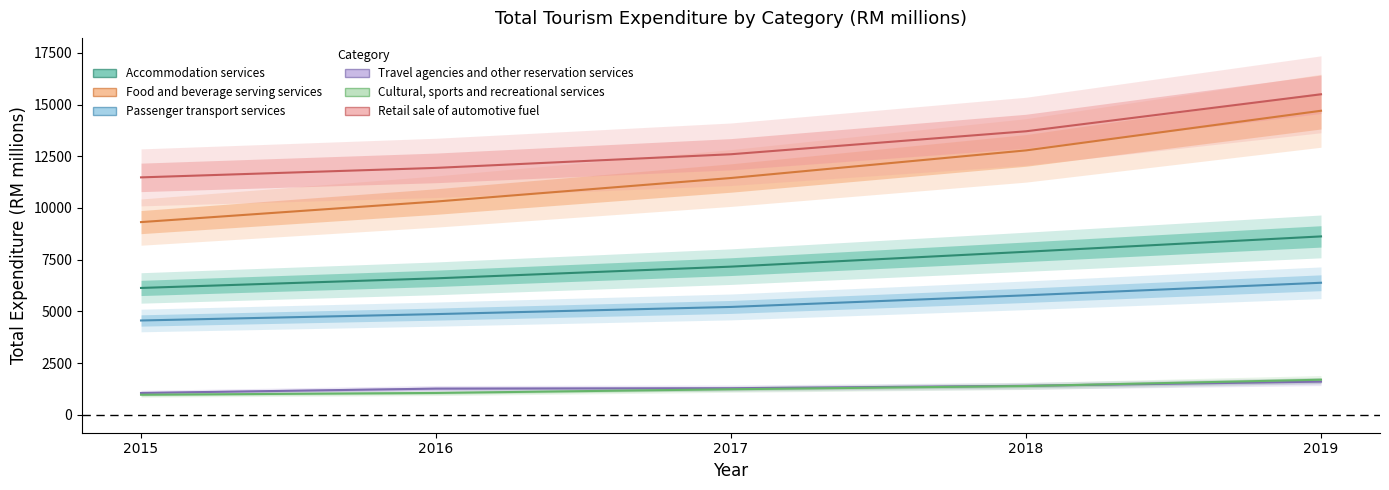

What is the total value across all series at 2017?

38947.2